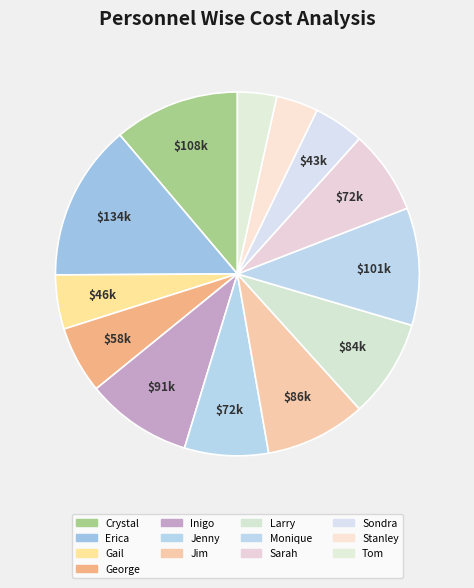

What is the ratio of the value at Gail to the value at Erica?

0.3